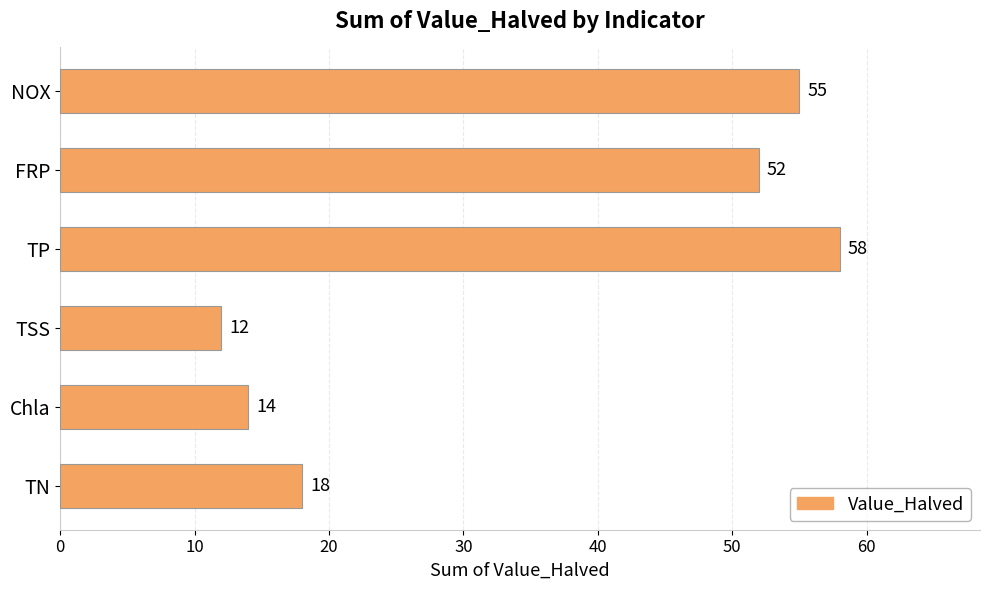

Which label corresponds to the smallest value in the chart?

TSS